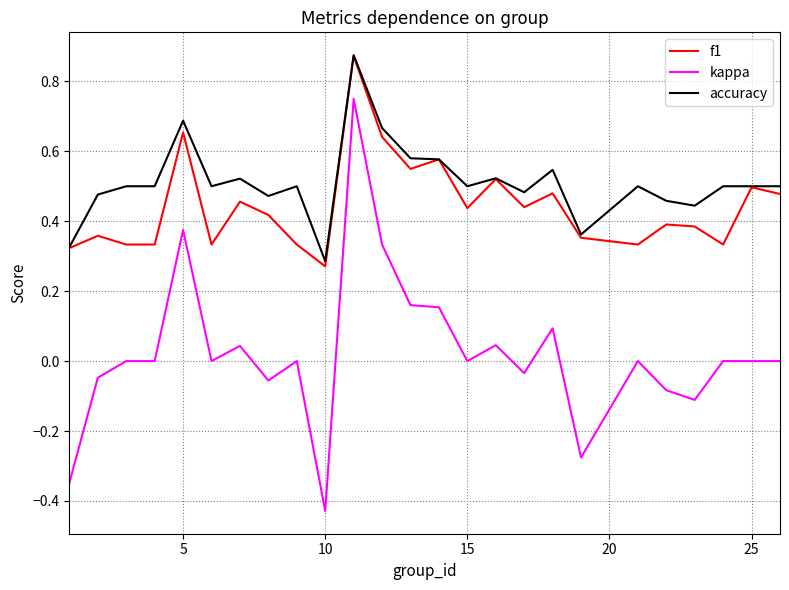

True or false: kappa and accuracy cross at least once.

False